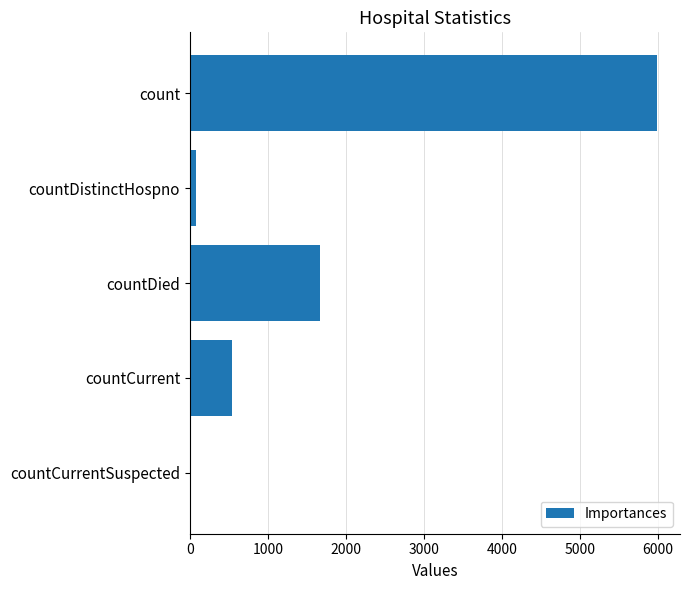

What is the sum of all values?

8256